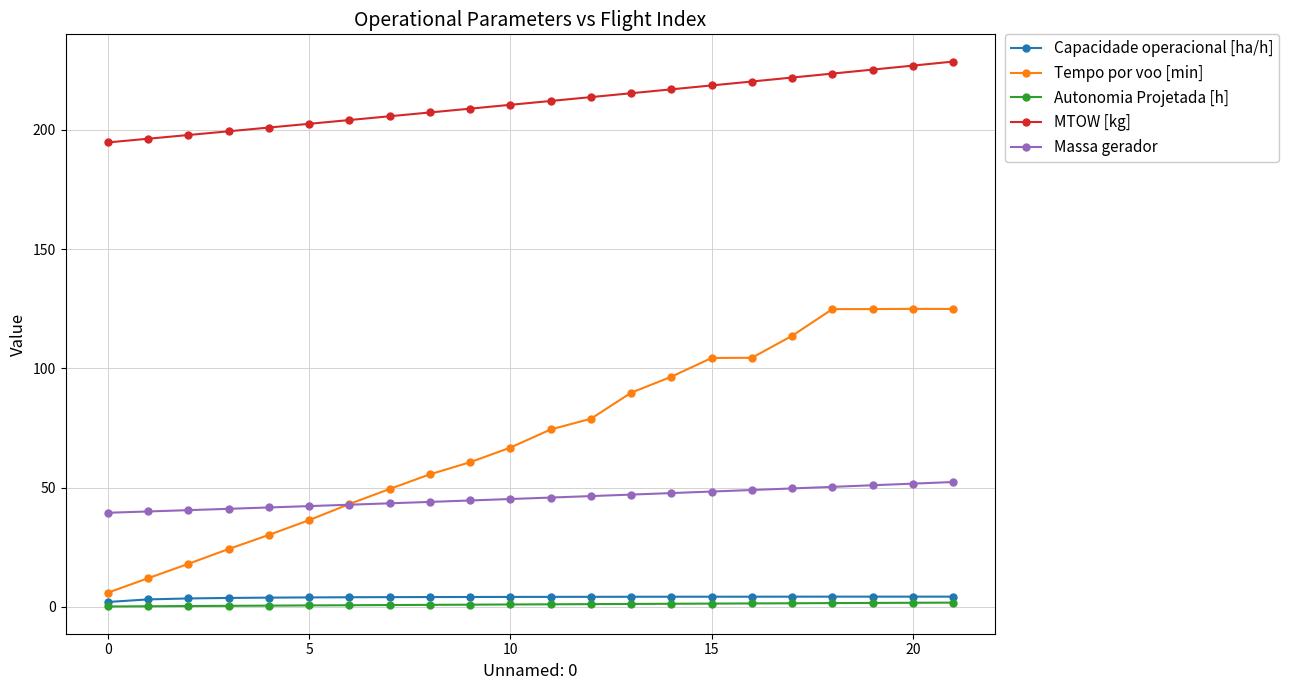

What are all the series names shown in the legend?

Capacidade operacional [ha/h], Tempo por voo [min], Autonomia Projetada [h], MTOW [kg], Massa gerador